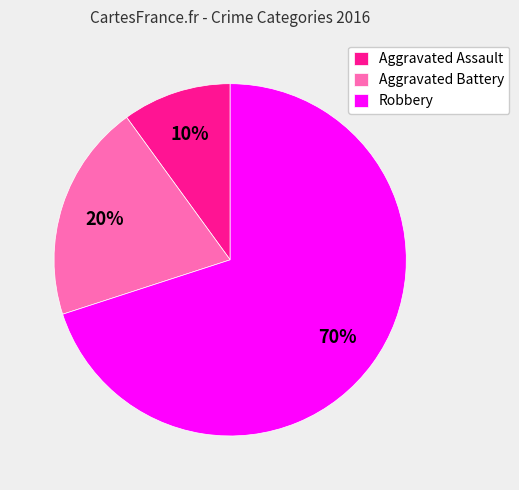

Count the number of slices in the pie.

3